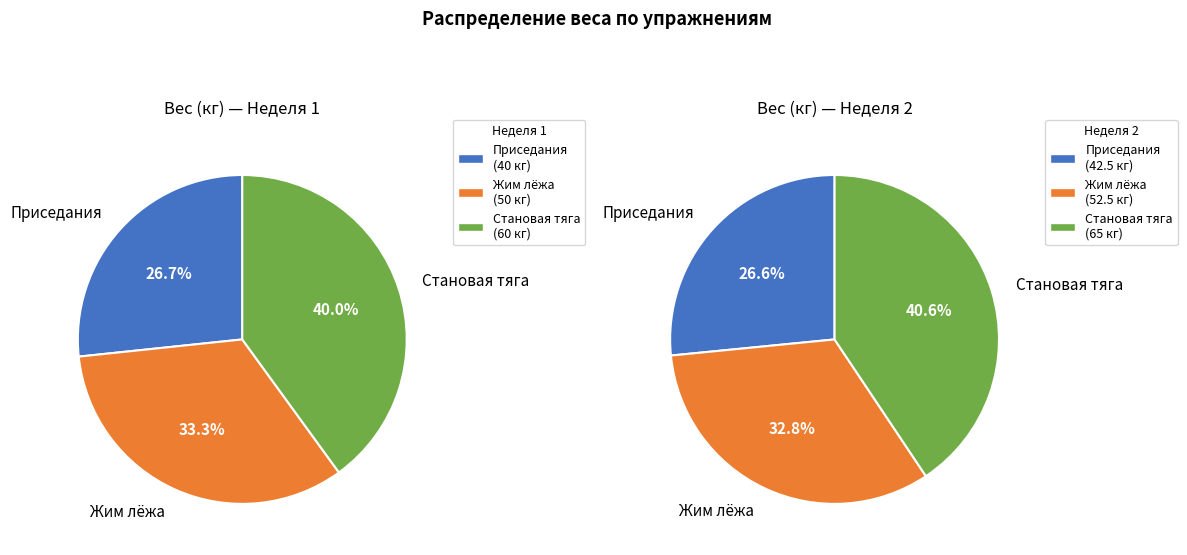

At Приседания, list the series in order from largest to smallest.

Становая тяга, Жим лёжа, Приседания